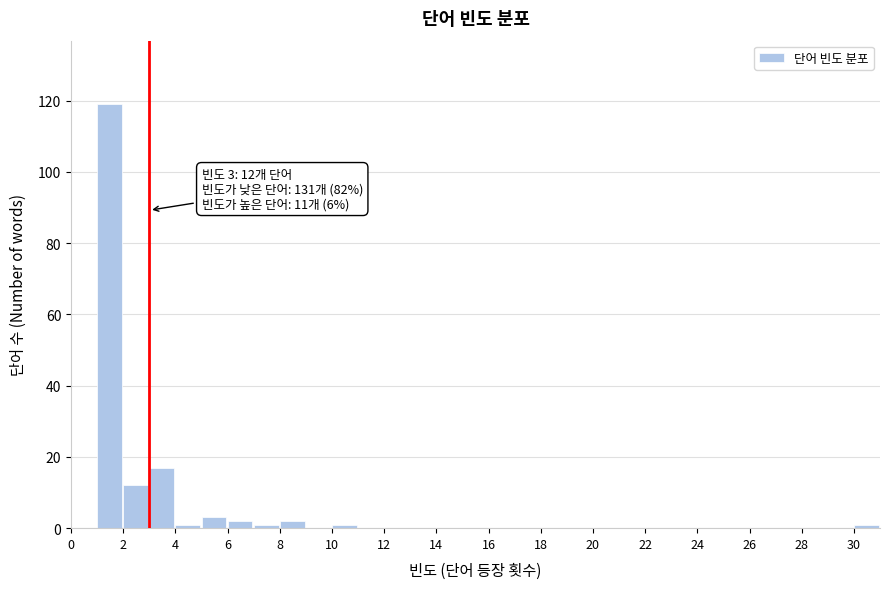

Over which range of the x-axis is the bar tallest?

1 to 2